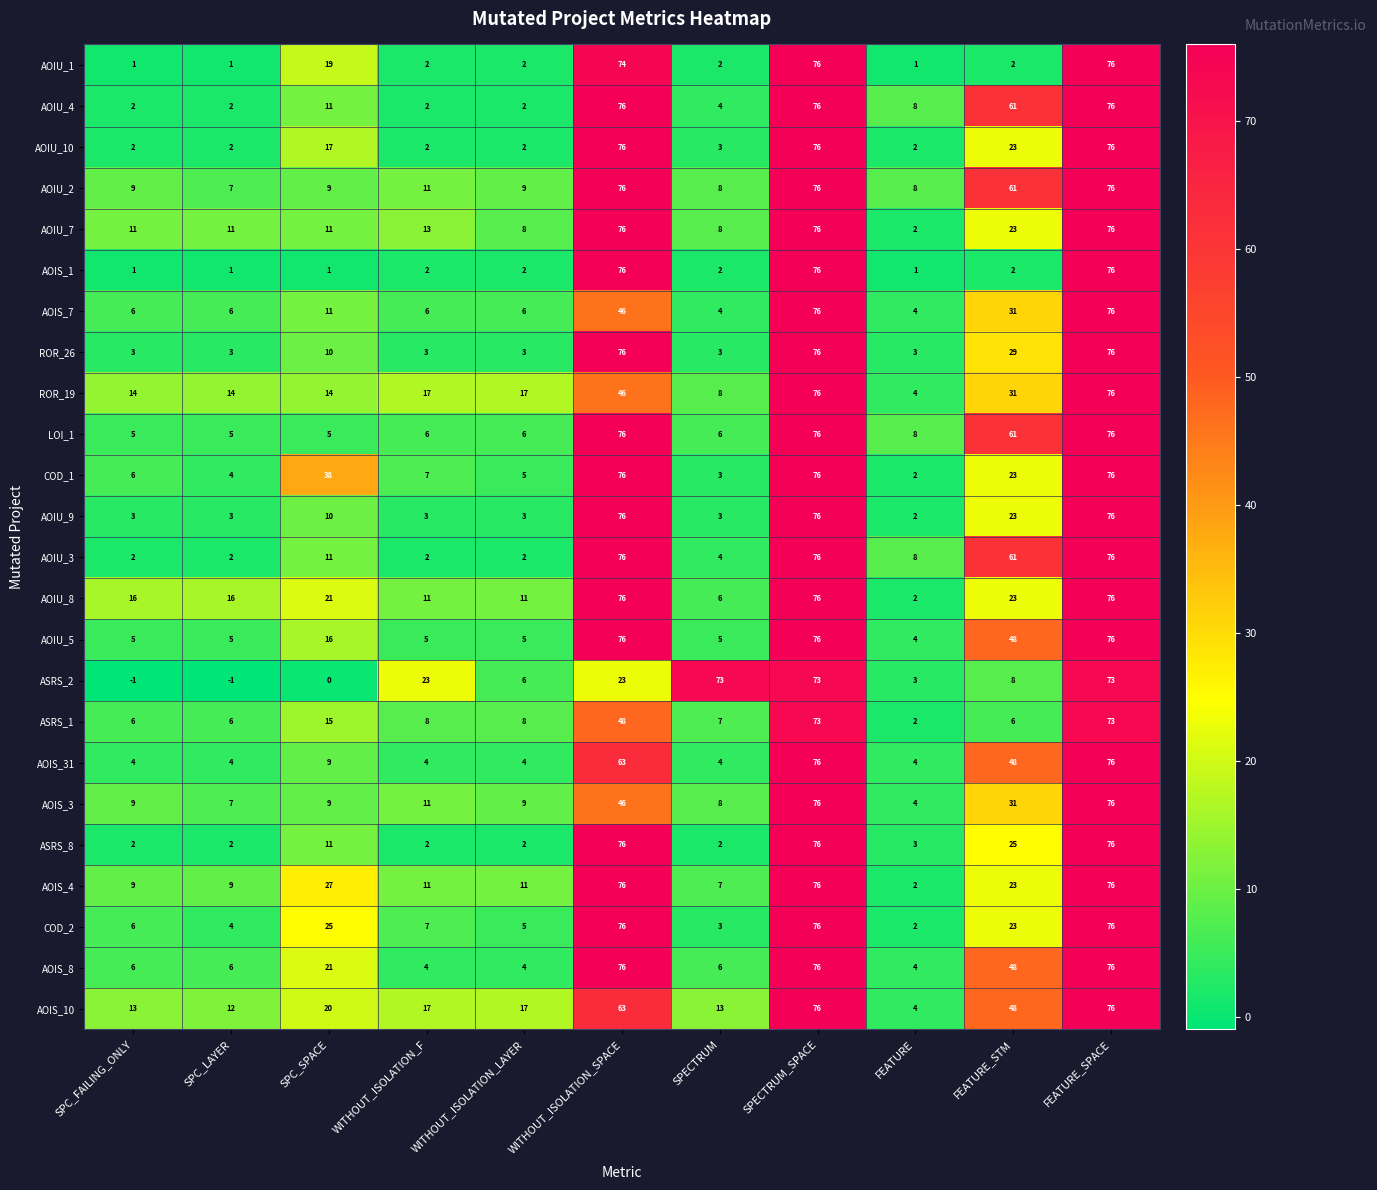

Read the AOIU_3 value at SPECTRUM_SPACE, to the nearest 10.

80